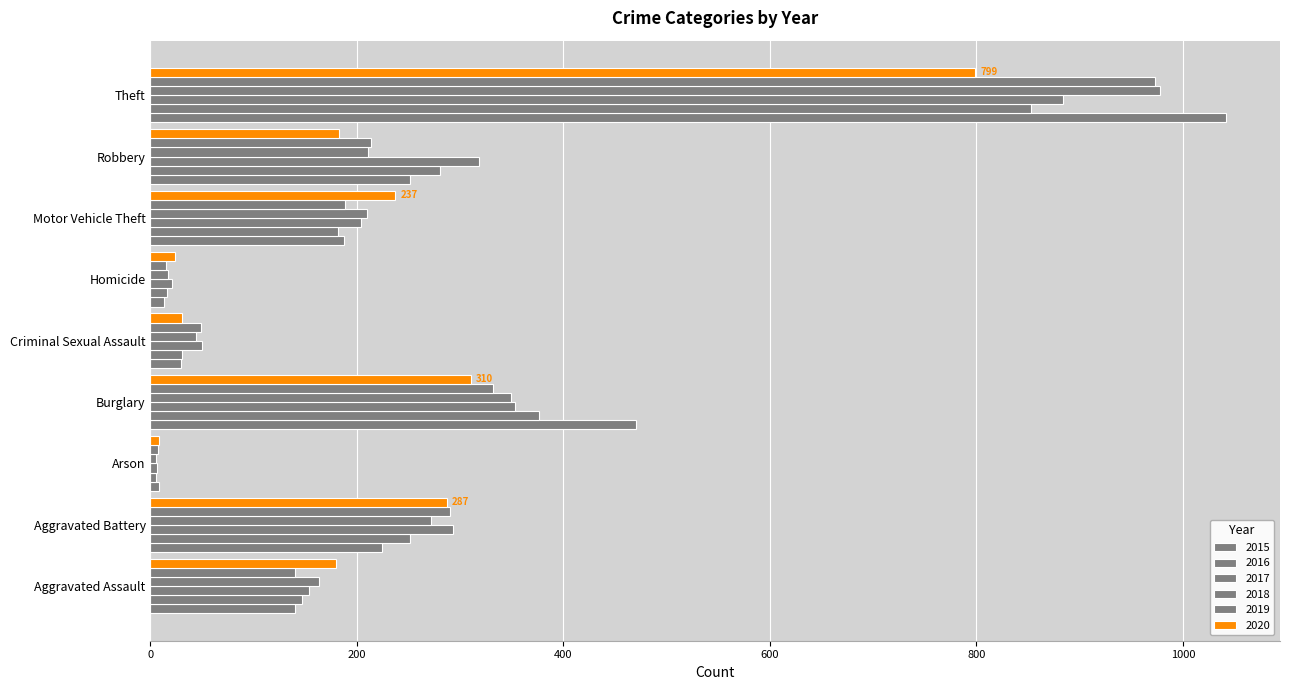

What is the total value across all series at Aggravated Assault?

924